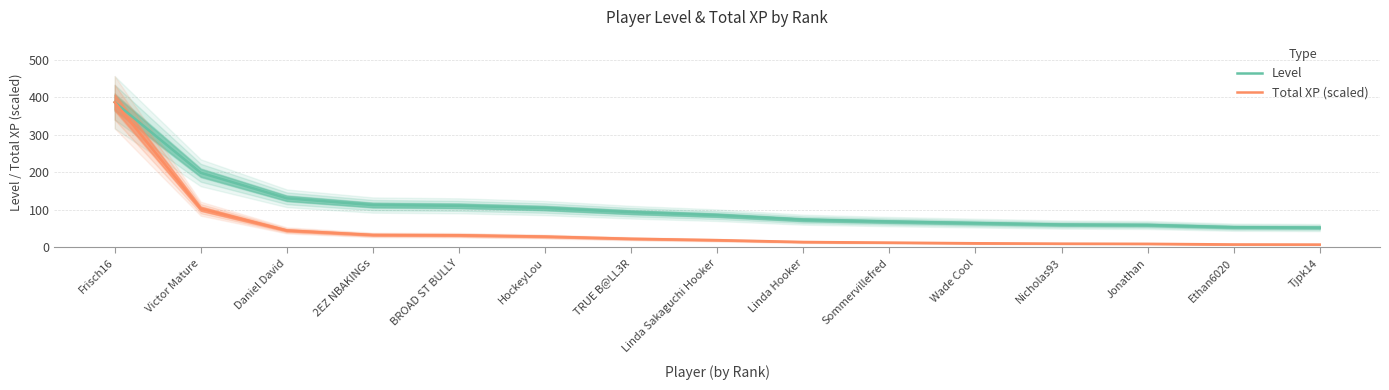

Is it true that Total XP (scaled) equals 34.4 at TRUE B@LL3R?

False